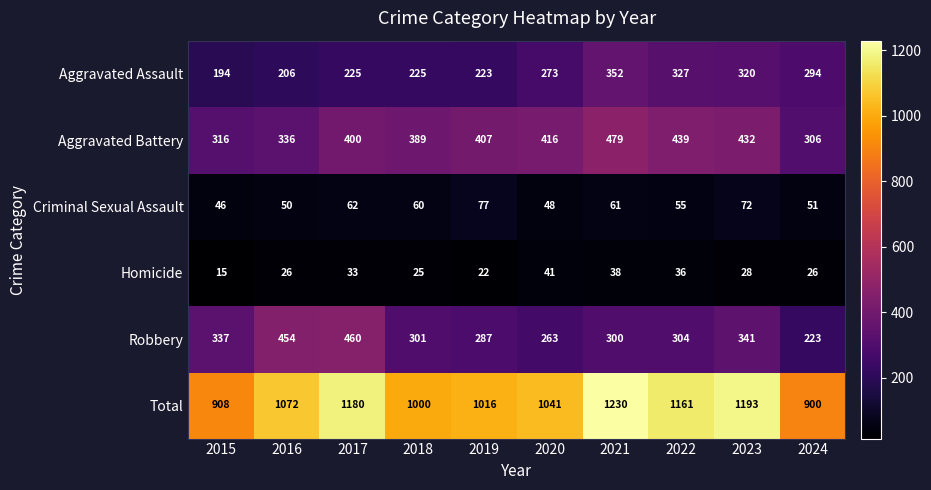

What is the lowest value of the Homicide series?

15